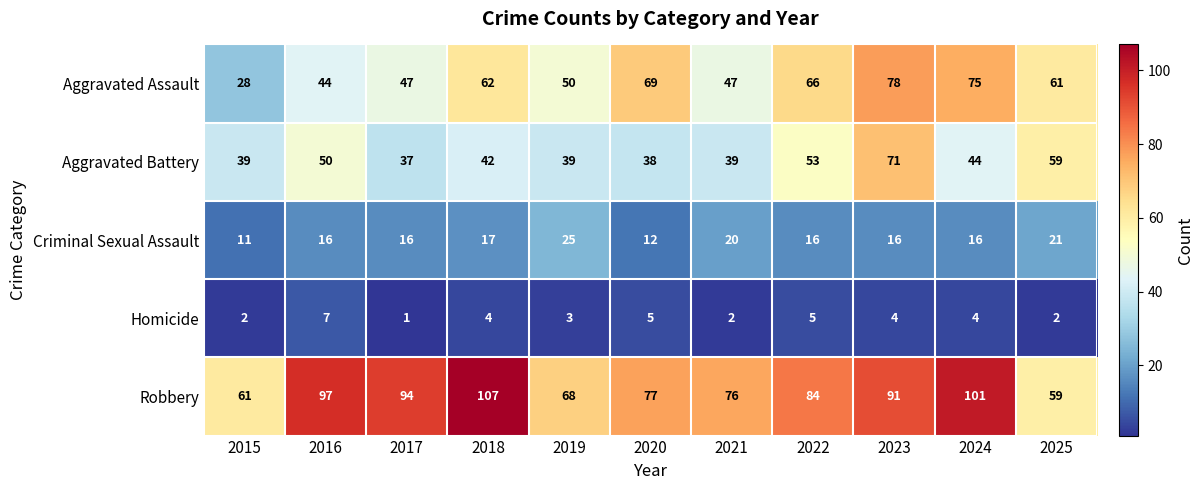

The Aggravated Assault series shows 47 at 2017. True or false?

True